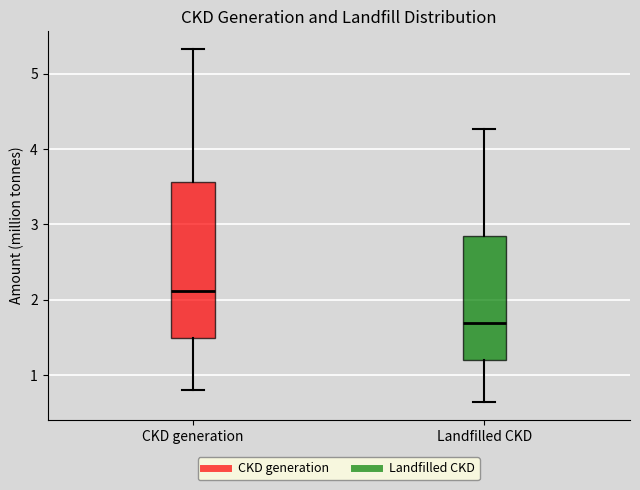

Reading left to right, transcribe this box plot: for each box, give where its median line is, the range the box spans, and where its two whiskers end, as read against the y-axis. The values are not printed on the chart, so give them approximately, as read against the axis.

CKD generation: median 2.1, box 1.5 to 3.6, whiskers 0.8 to 5.3
Landfilled CKD: median 1.7, box 1.2 to 2.8, whiskers 0.6 to 4.3